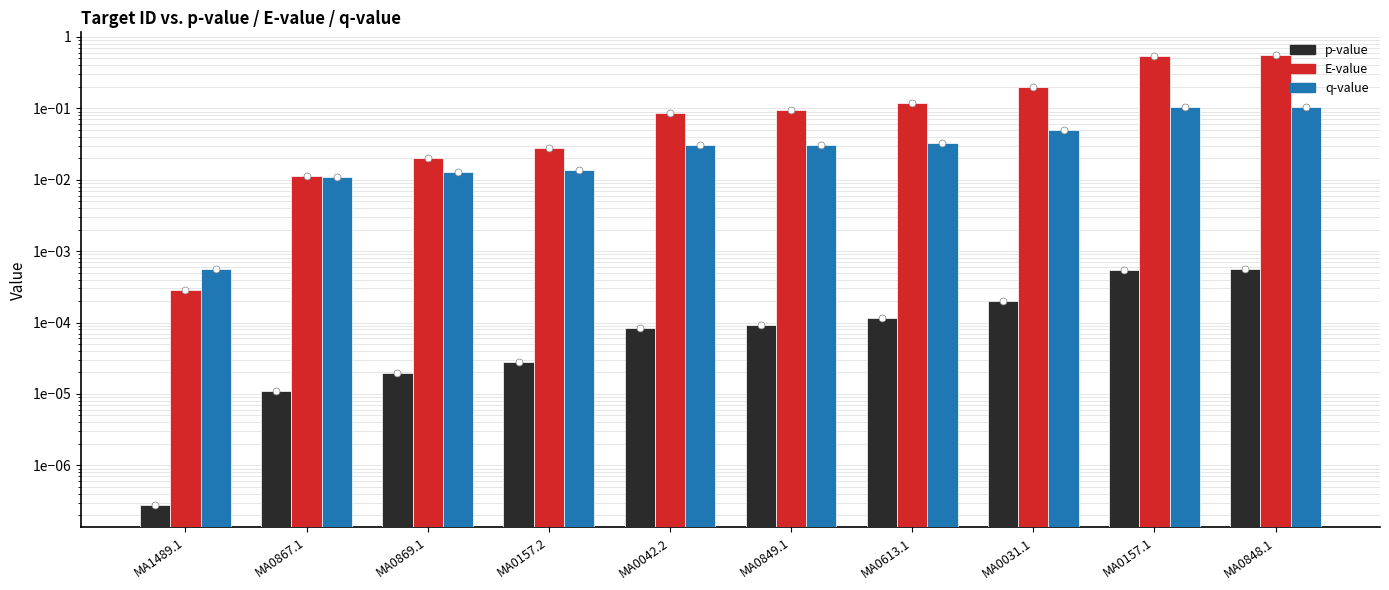

What are all the series names shown in the legend?

p-value, E-value, q-value